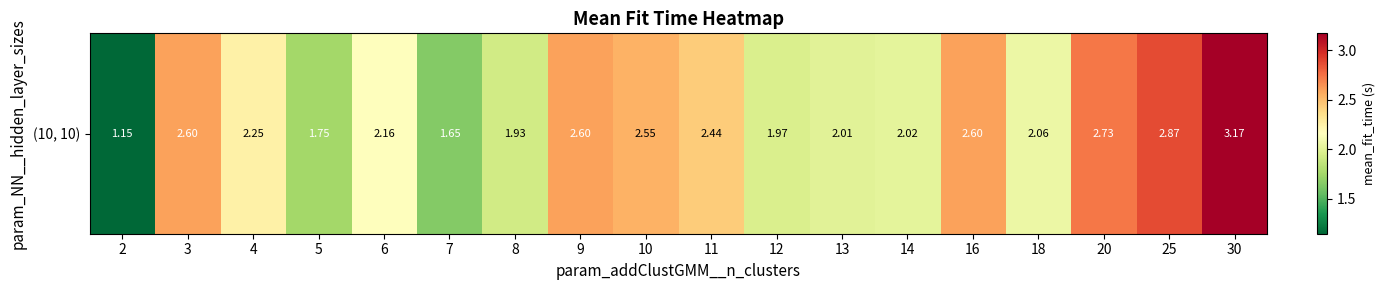

Rank the categories by value from lowest to highest.

2, 7, 5, 8, 12, 13, 14, 18, 6, 4, 11, 10, 9, 3, 16, 20, 25, 30